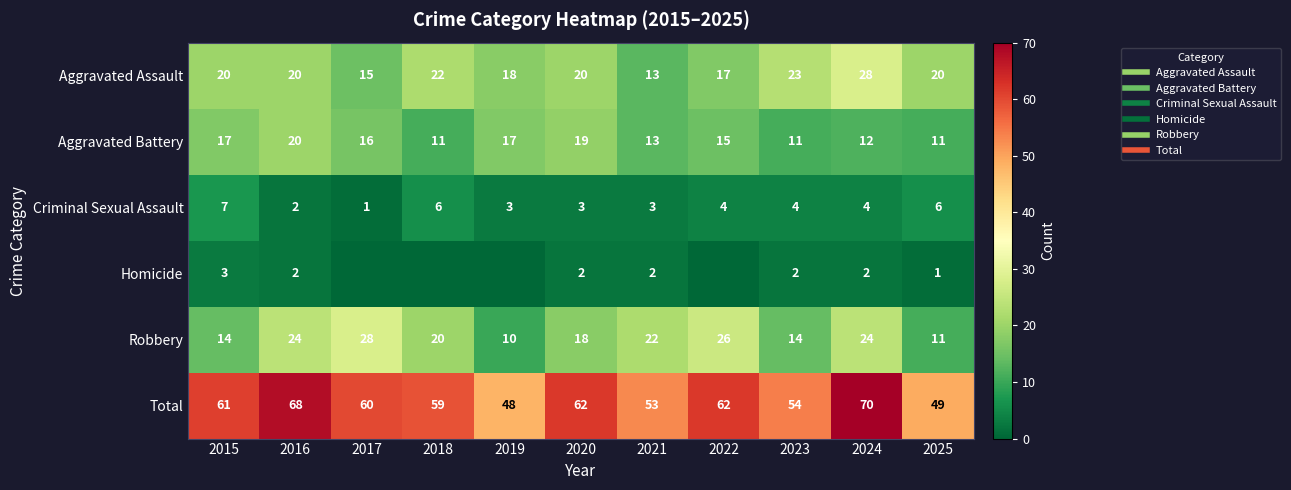

Read the Homicide value at 2016.

2